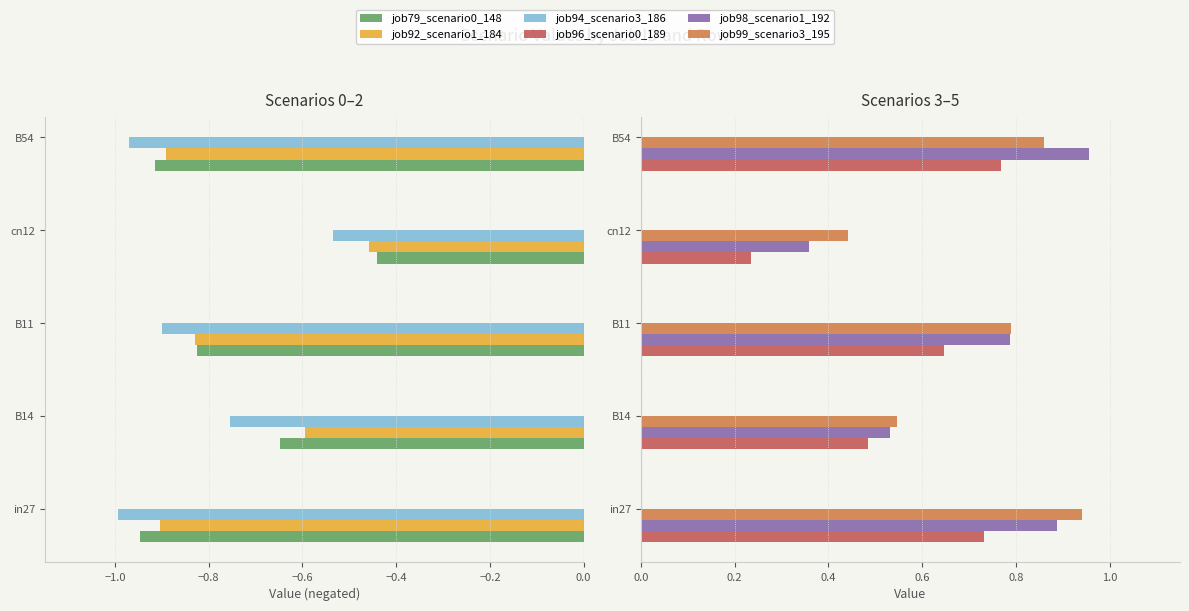

Count the number of data series in this chart.

6